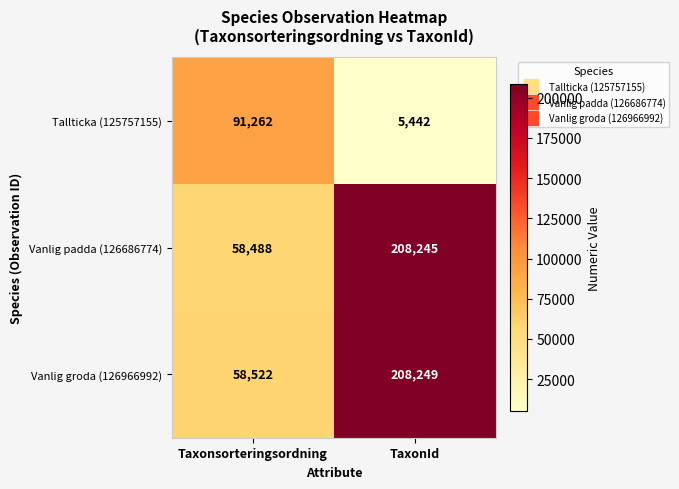

Read the Tallticka (125757155) value at Taxonsorteringsordning, to the nearest 100.

91300